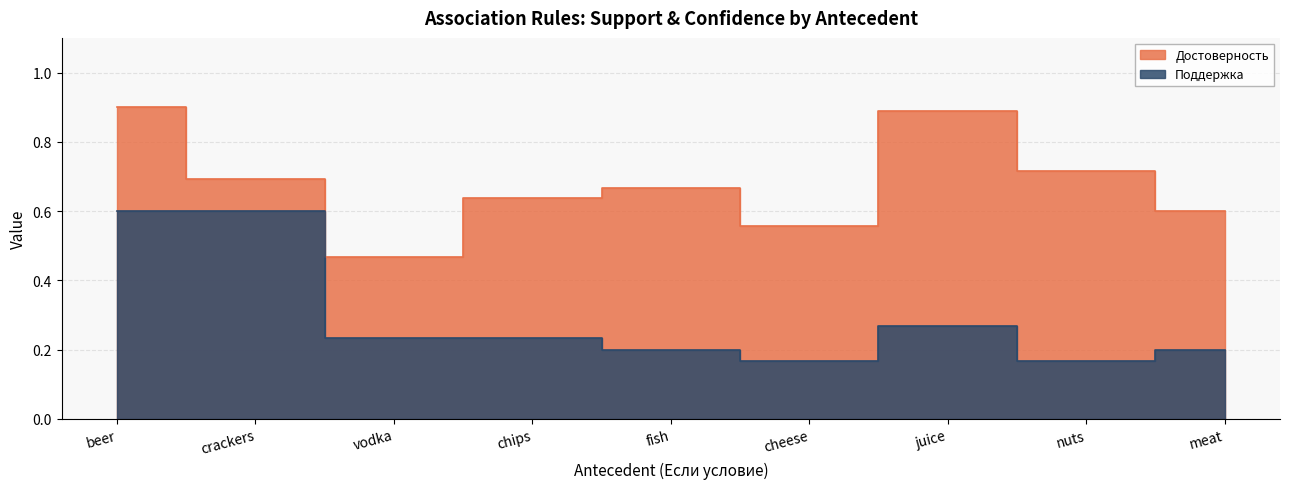

Which series has the largest total across all categories?

Достоверность